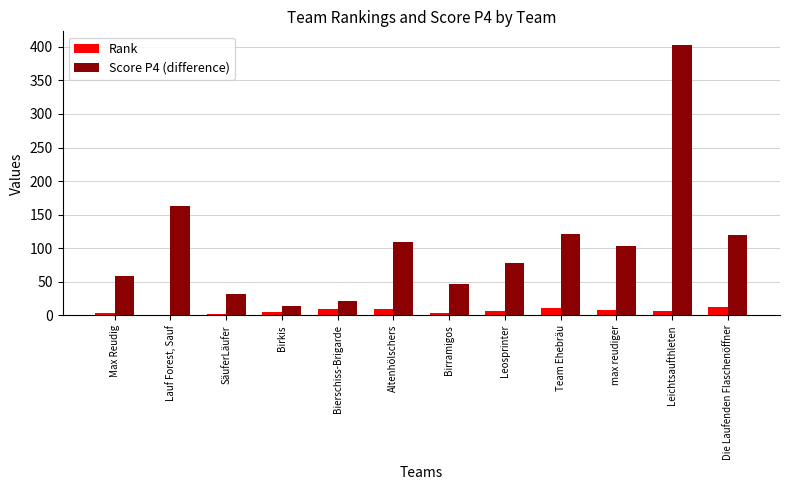

Which series has the largest total across all categories?

Score P4 (difference)